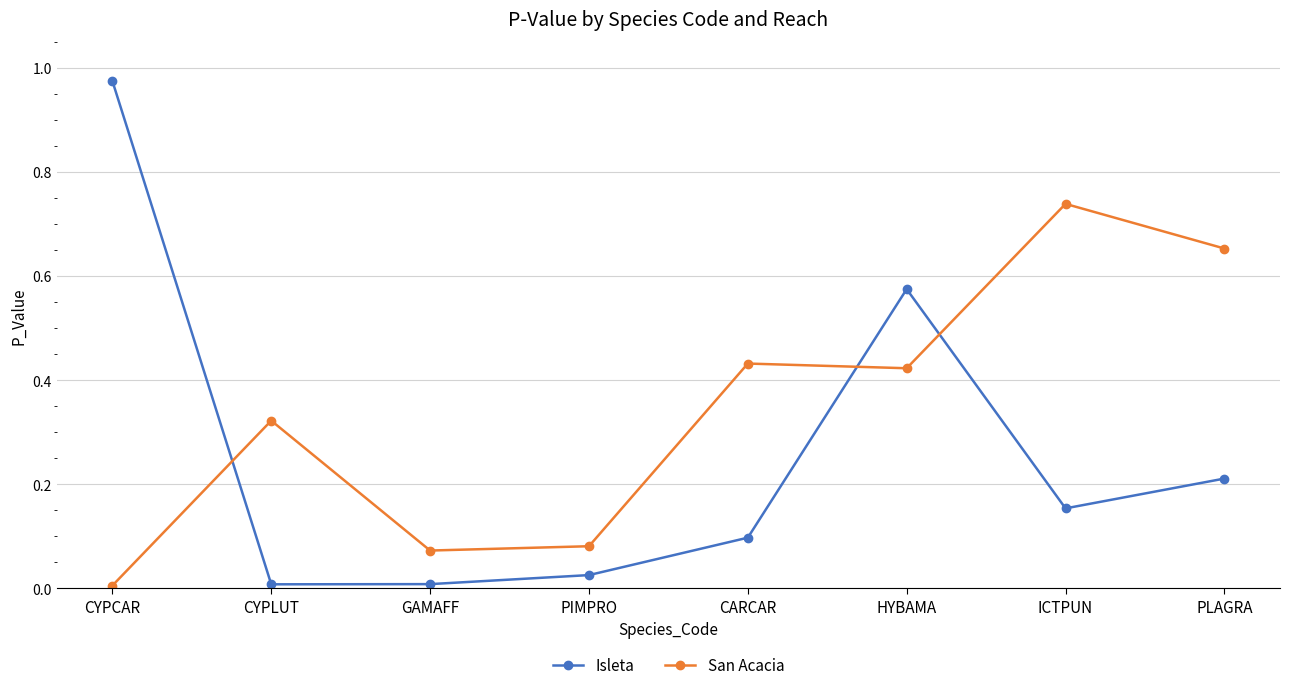

Between CYPCAR and CYPLUT, which series saw the biggest shift?

Isleta